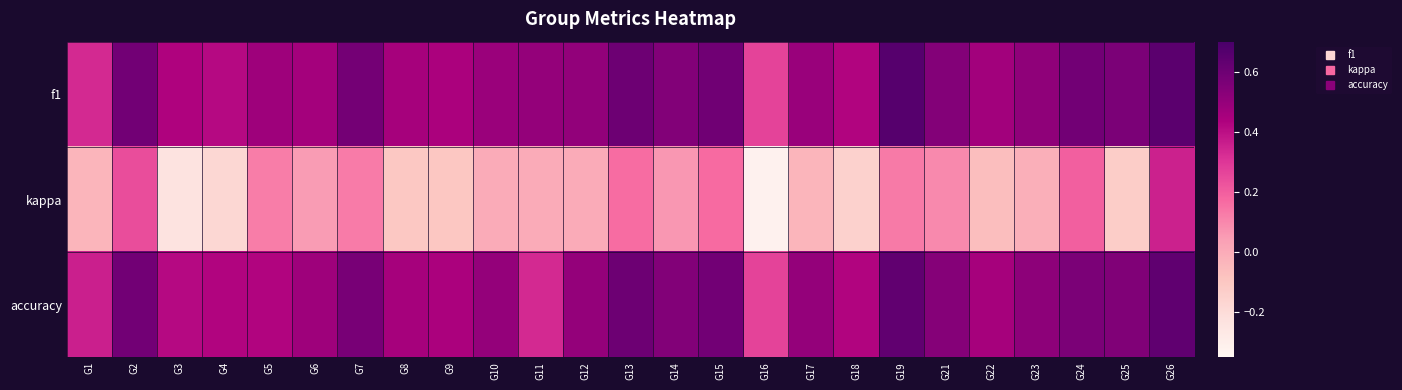

Reading left to right, what are all the values shown in this chart?

f1: G1=0.3	G2=0.6	G3=0.4	G4=0.4	G5=0.5	G6=0.5	G7=0.6	G8=0.5	G9=0.4	G10=0.5	G11=0.5	G12=0.5	G13=0.6	G14=0.5	G15=0.6	G16=0.3	G17=0.5	G18=0.4	G19=0.7	G21=0.5	G22=0.5	G23=0.5	G24=0.6	G25=0.6	G26=0.6
kappa: G1=-0.0	G2=0.2	G3=-0.2	G4=-0.2	G5=0.1	G6=0.0	G7=0.1	G8=-0.1	G9=-0.1	G10=0.0	G11=0.0	G12=0.0	G13=0.2	G14=0.1	G15=0.2	G16=-0.3	G17=-0.0	G18=-0.1	G19=0.1	G21=0.1	G22=-0.1	G23=-0.0	G24=0.2	G25=-0.1	G26=0.4
accuracy: G1=0.4	G2=0.6	G3=0.4	G4=0.4	G5=0.4	G6=0.5	G7=0.6	G8=0.5	G9=0.4	G10=0.5	G11=0.3	G12=0.5	G13=0.6	G14=0.5	G15=0.6	G16=0.3	G17=0.5	G18=0.4	G19=0.6	G21=0.5	G22=0.5	G23=0.5	G24=0.6	G25=0.6	G26=0.6